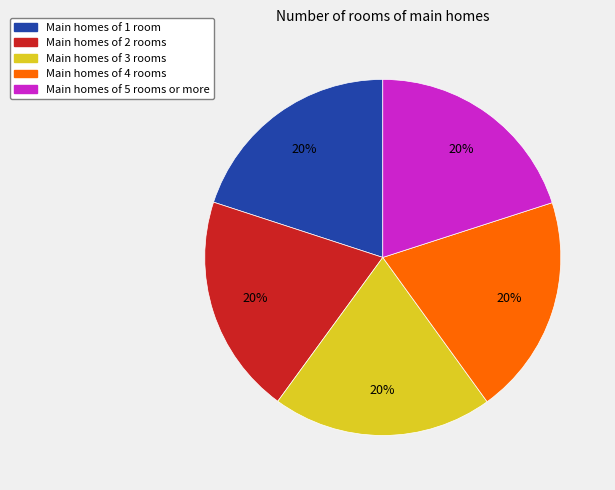

What is the ratio of the value at Main homes of 5 rooms or more to the value at Main homes of 1 room?

1.0